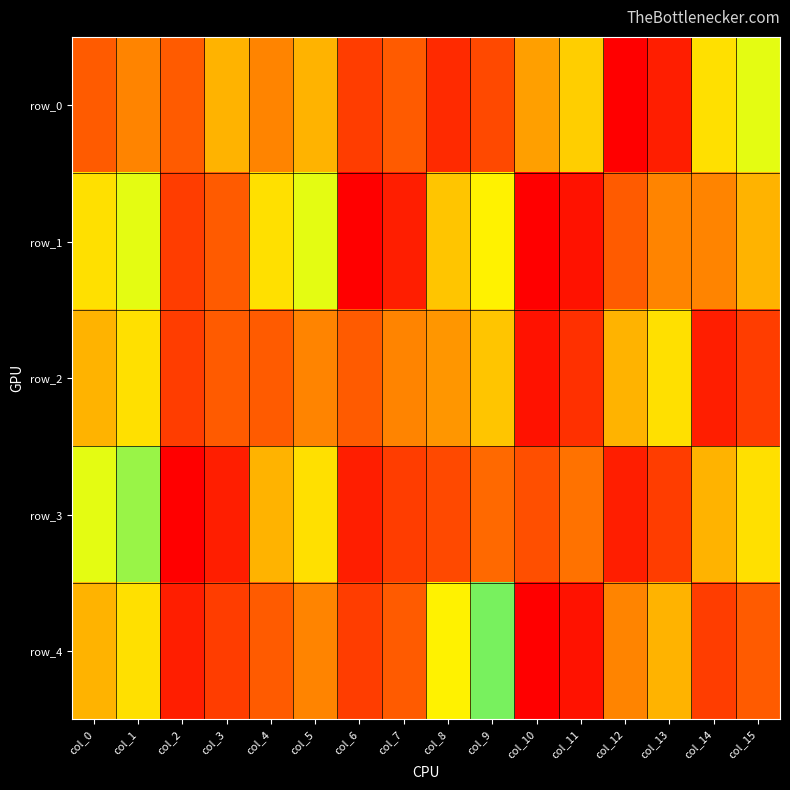

Is it true that row_2 equals 0.4 at col_7?

True